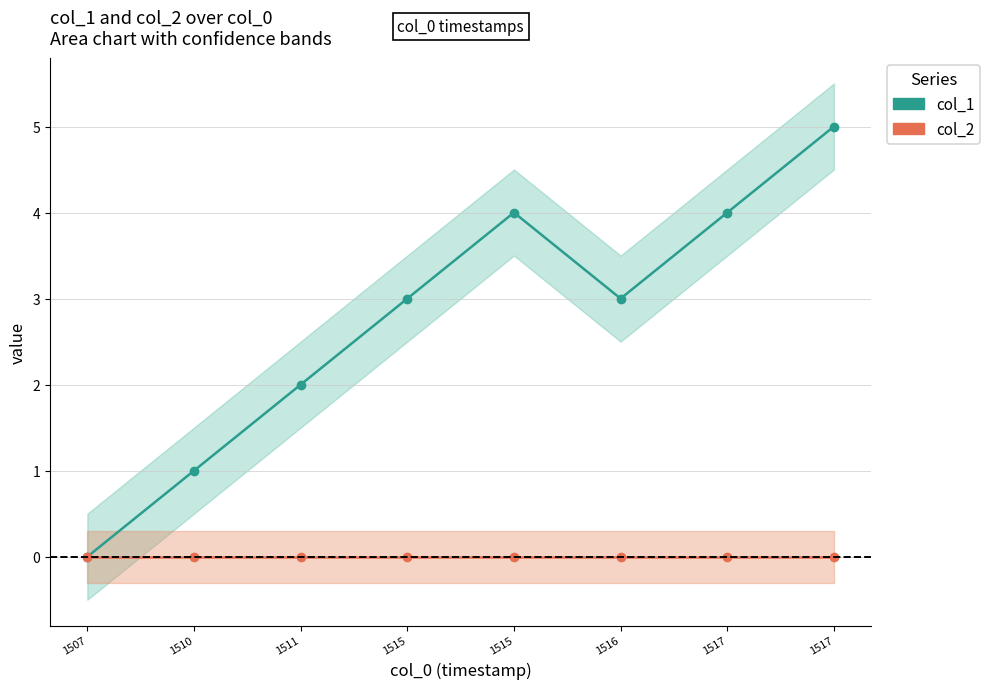

Does the chart have visible grid lines?

Yes